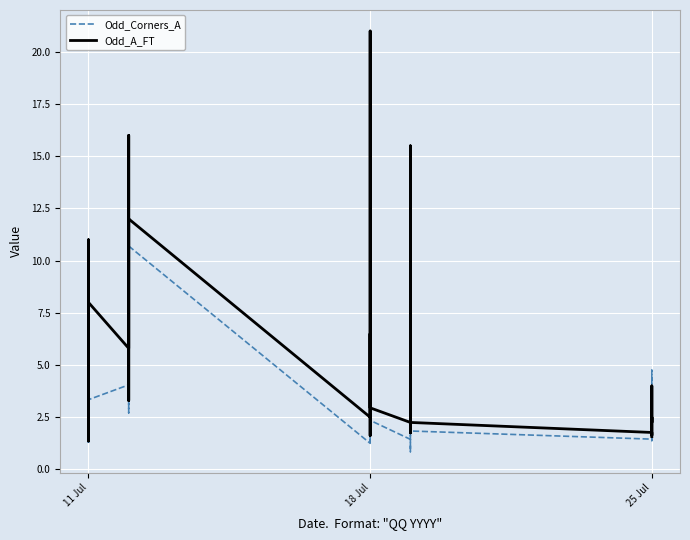

What is the value of the Odd_Corners_A point at the 33rd from the left?

4.8